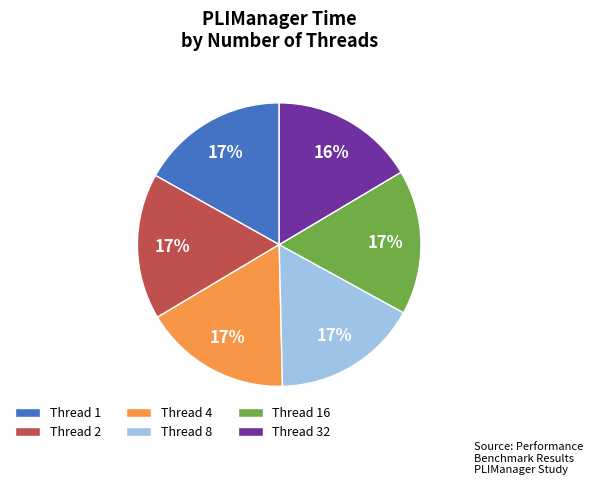

What is the ratio of the value at Thread 16 to the value at Thread 1?

1.0